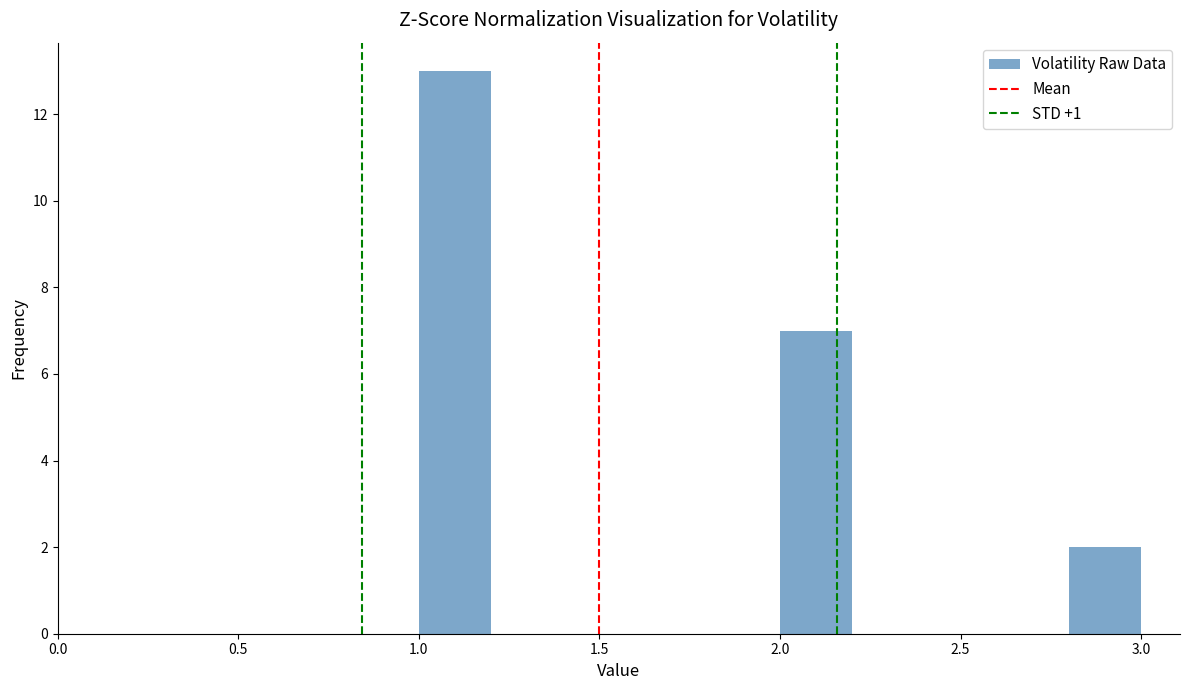

Over which range of the x-axis is the bar tallest?

1.0 to 1.2